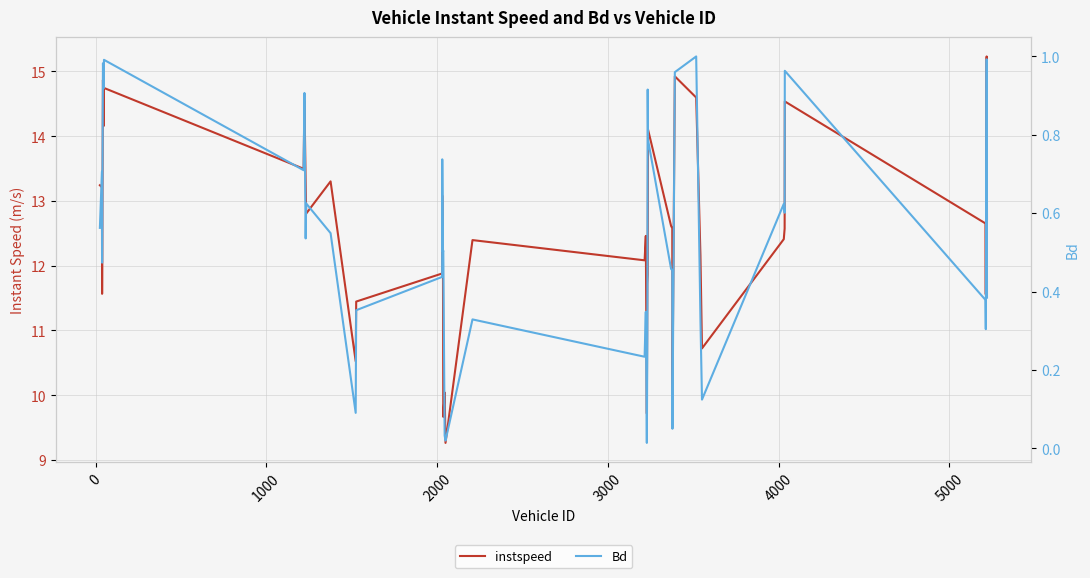

How many lines are shown in the chart?

2